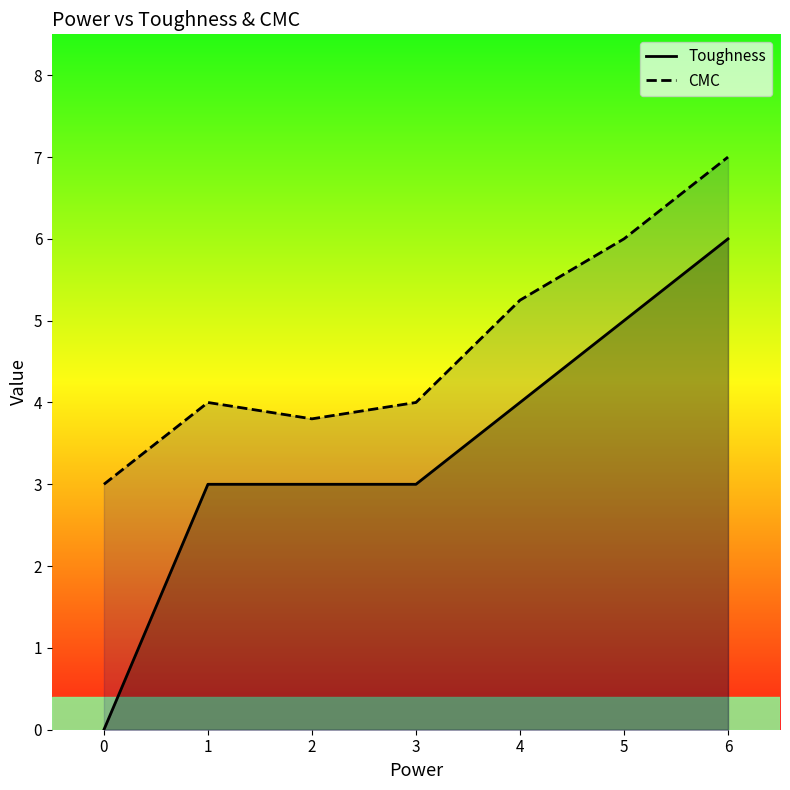

True or false: Toughness has a value of 2.1 at 6.

False